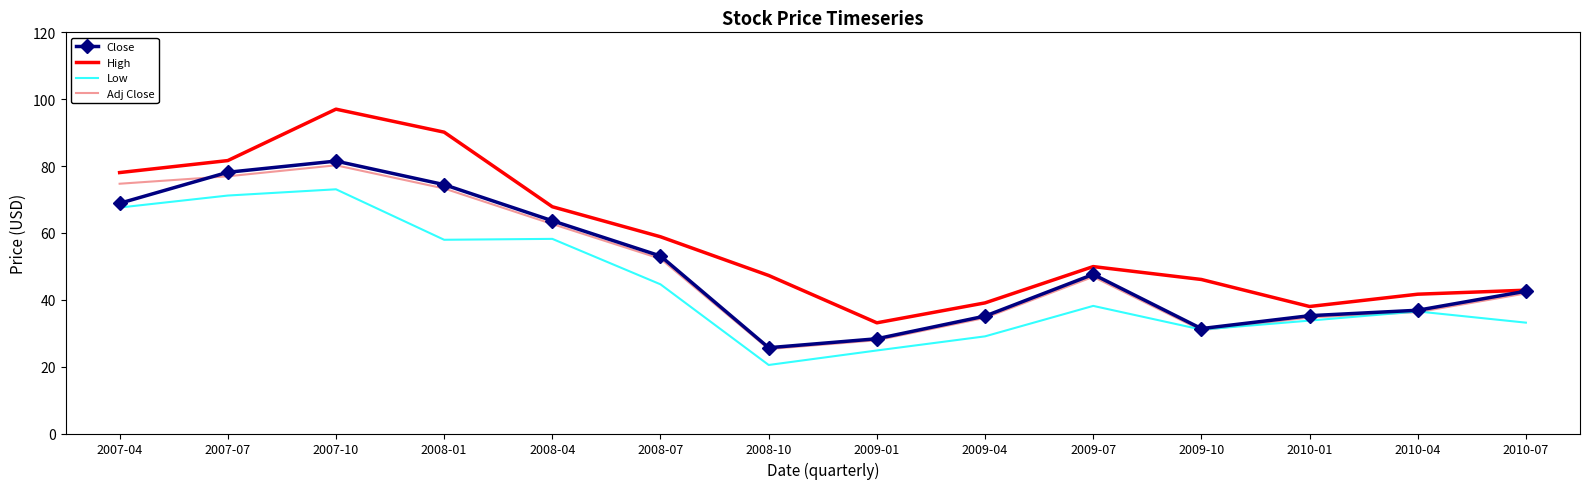

Between 2007-07 and 2008-04, which series saw the biggest shift?

Close